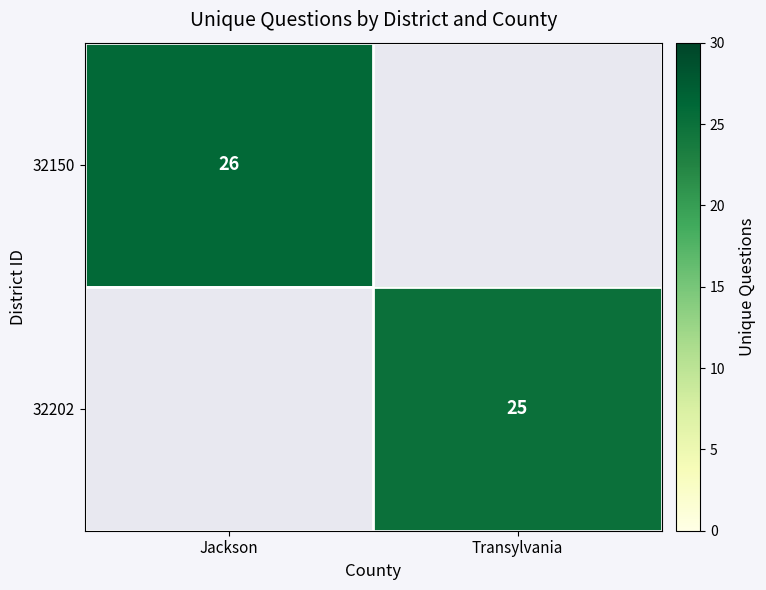

True or false: 32150 has a value of 26 at Jackson.

True